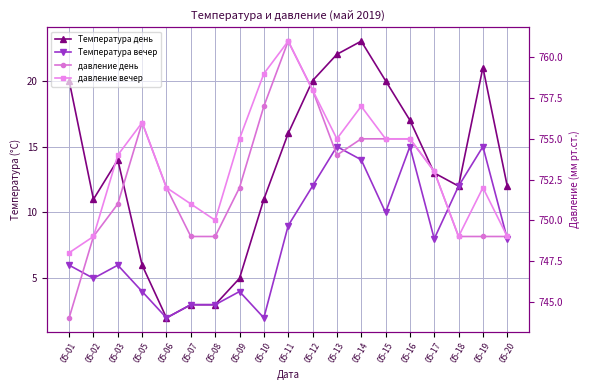

Does the chart have visible grid lines?

Yes